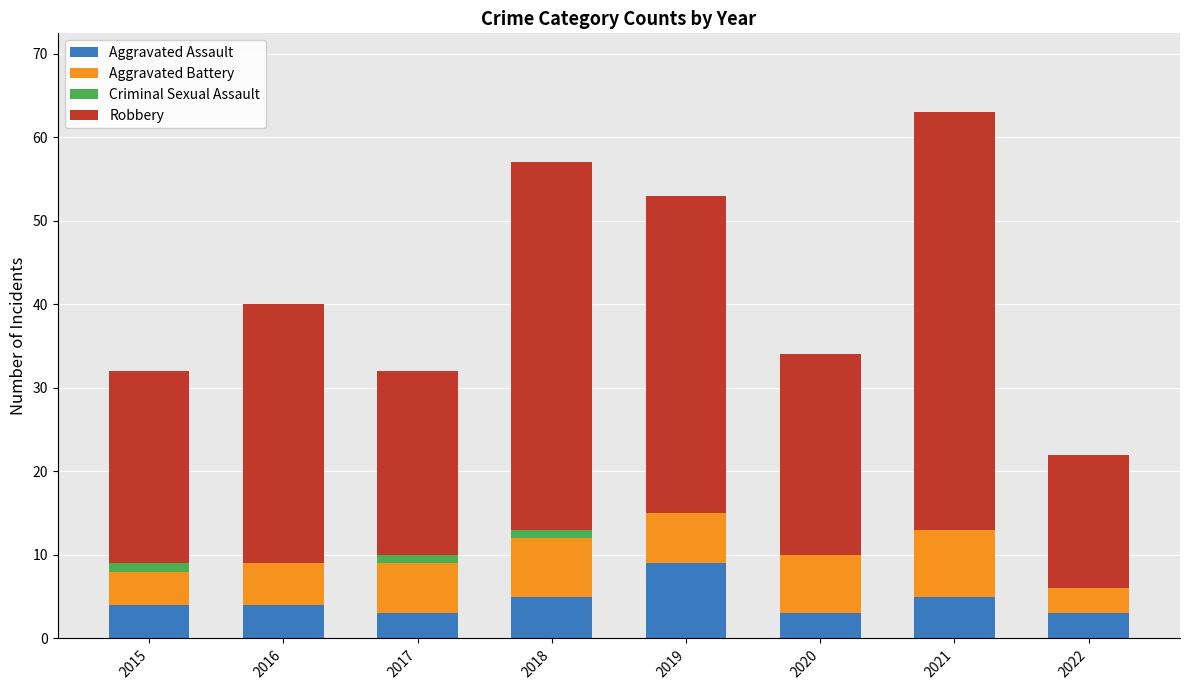

The value of Aggravated Assault at 2018 is 5. True or false?

True